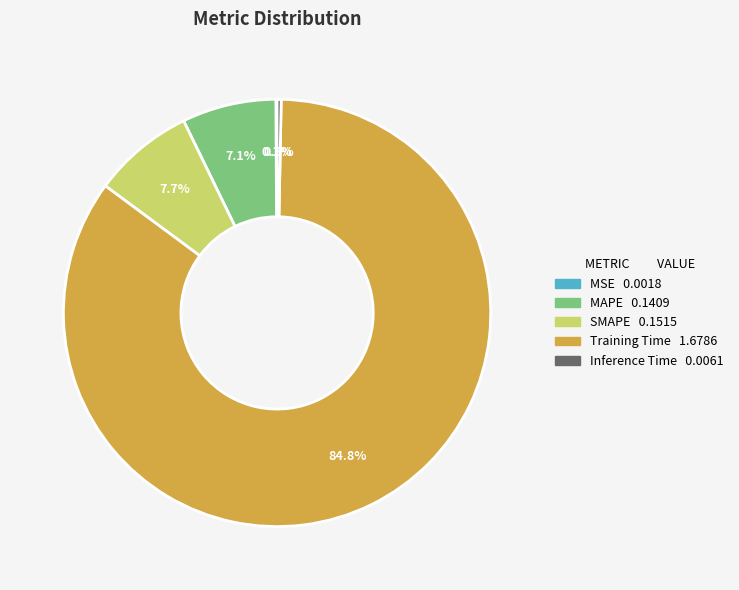

The MAPE slice represents 20% of the pie. True or false?

False